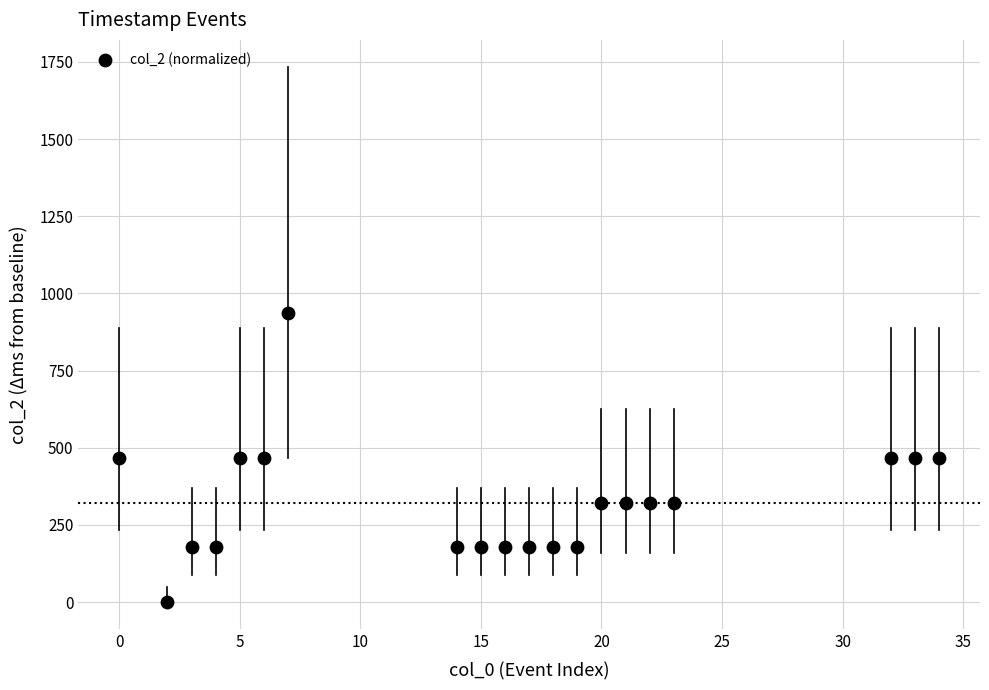

What is the range of Y values (max minus min)?

936